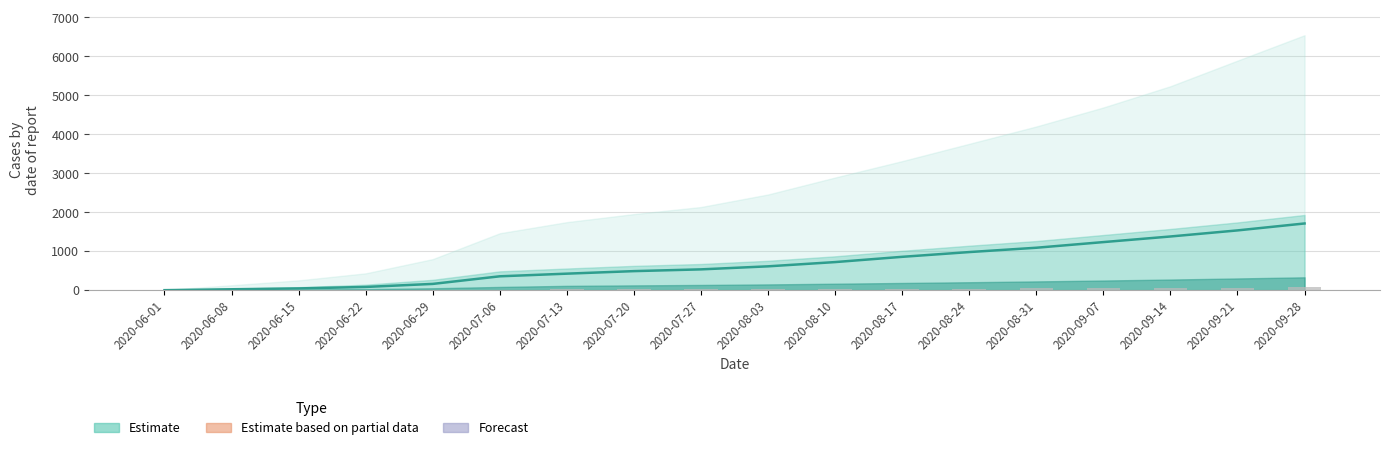

At which label does BS first exceed 29?

2020-08-10